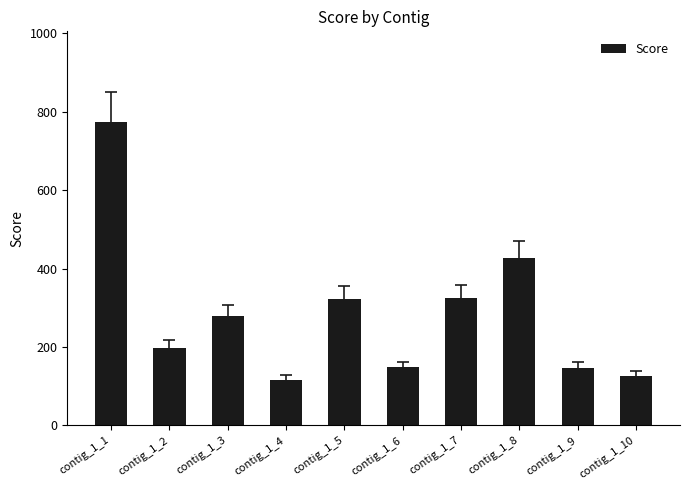

At which label does the data first exceed 279?

contig_1_1